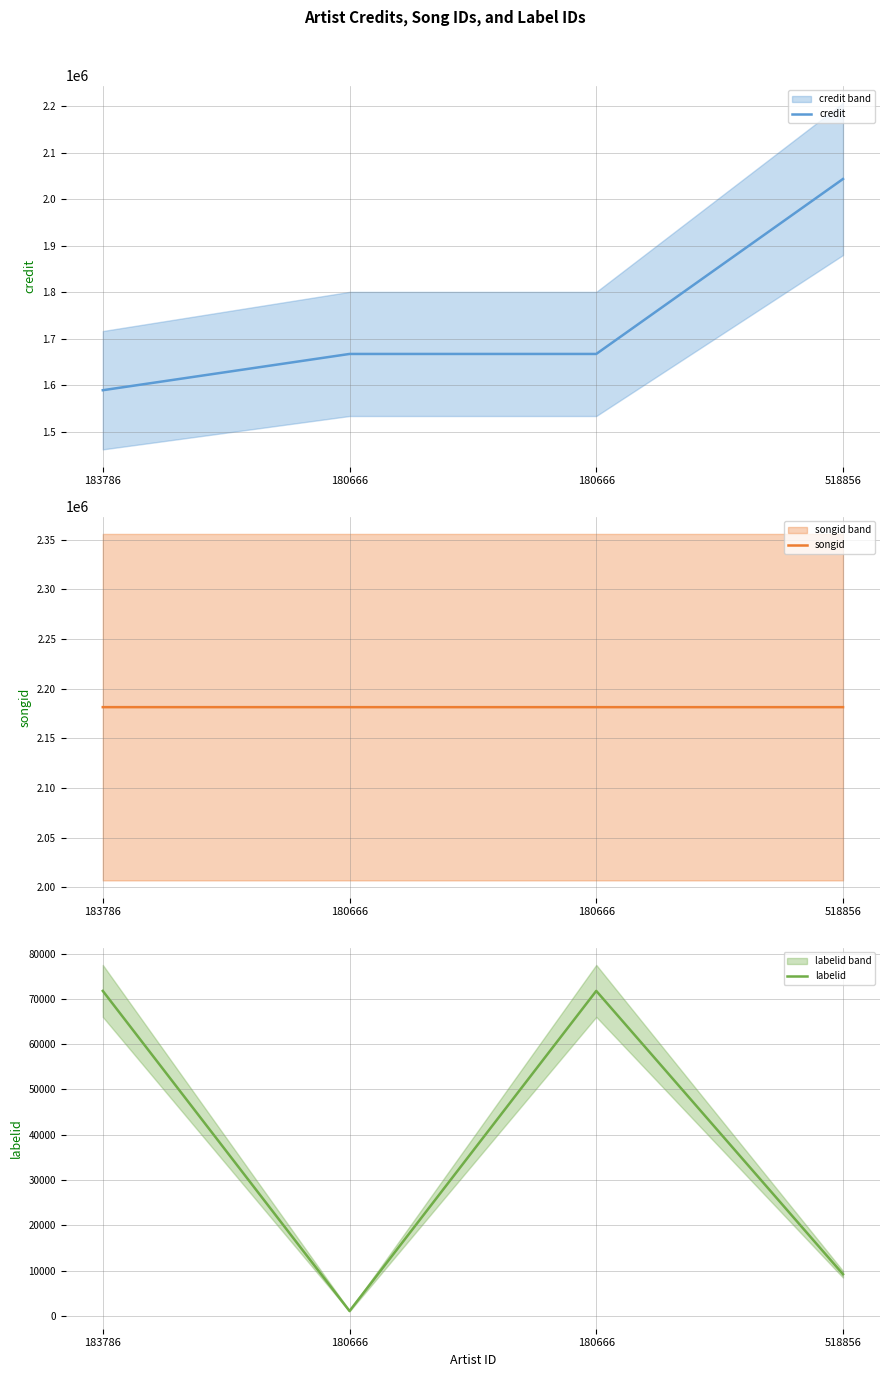

List the series in order of their peak value, lowest first.

labelid, credit, songid